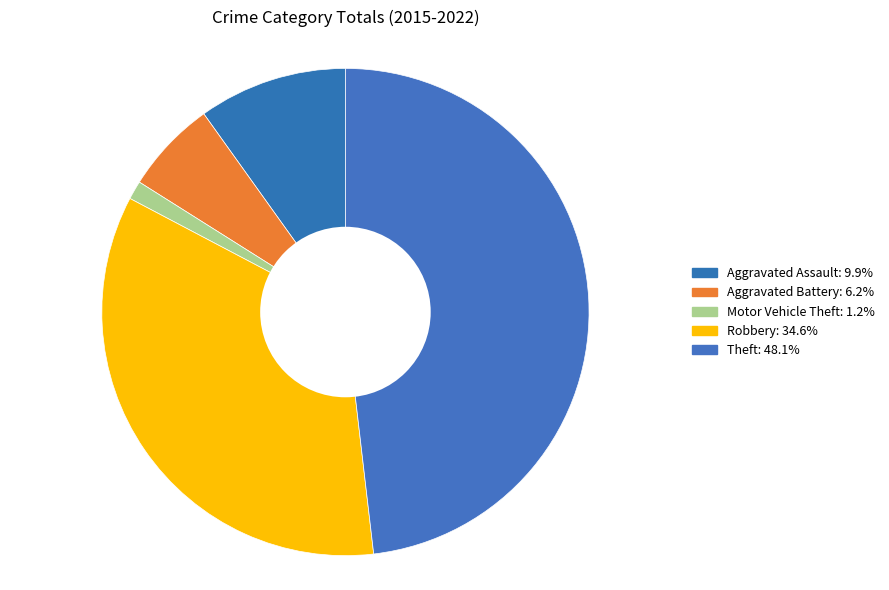

True or false: Aggravated Battery accounts for 11% of the total.

False